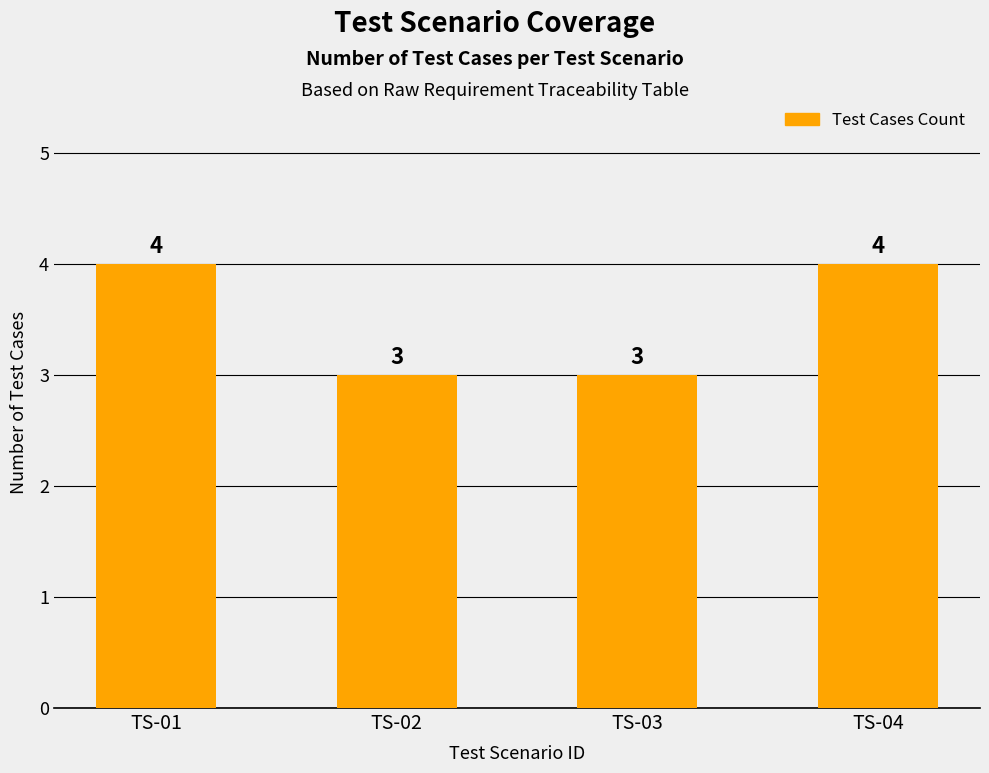

Is it true that the value at TS-03 is 1?

False